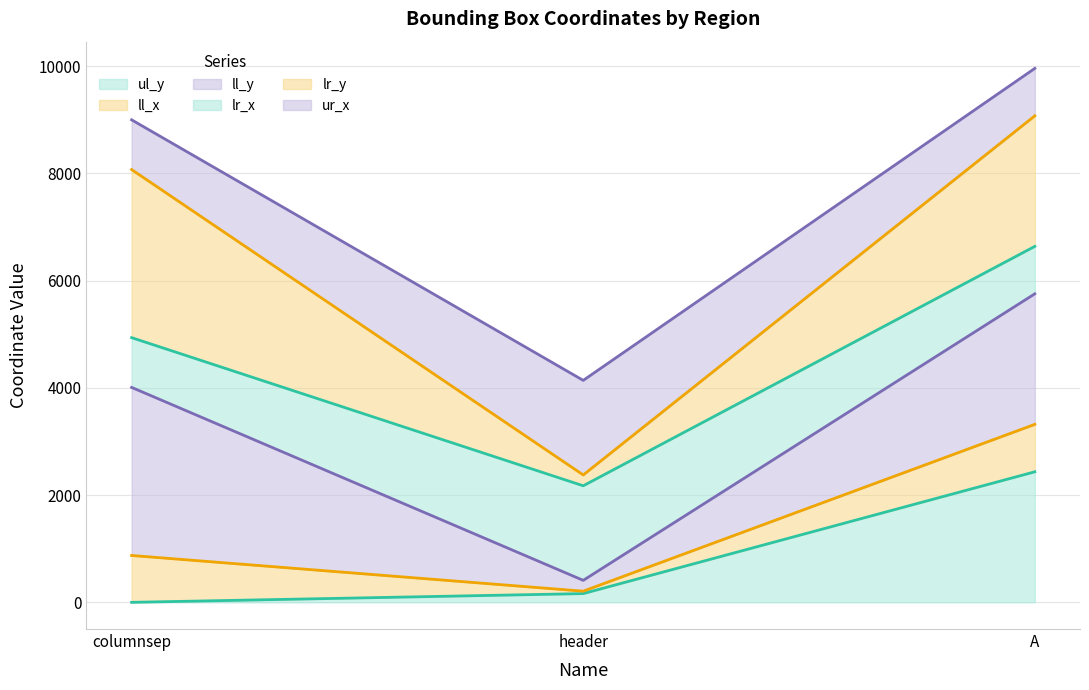

What is the total value across all series at columnsep?

17072